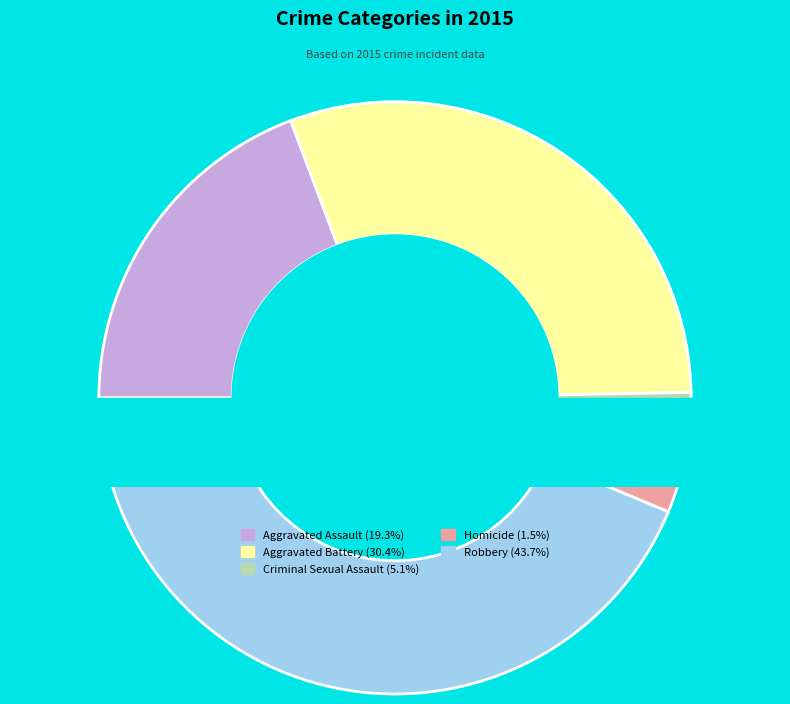

Which category has the smallest portion of the pie?

Homicide